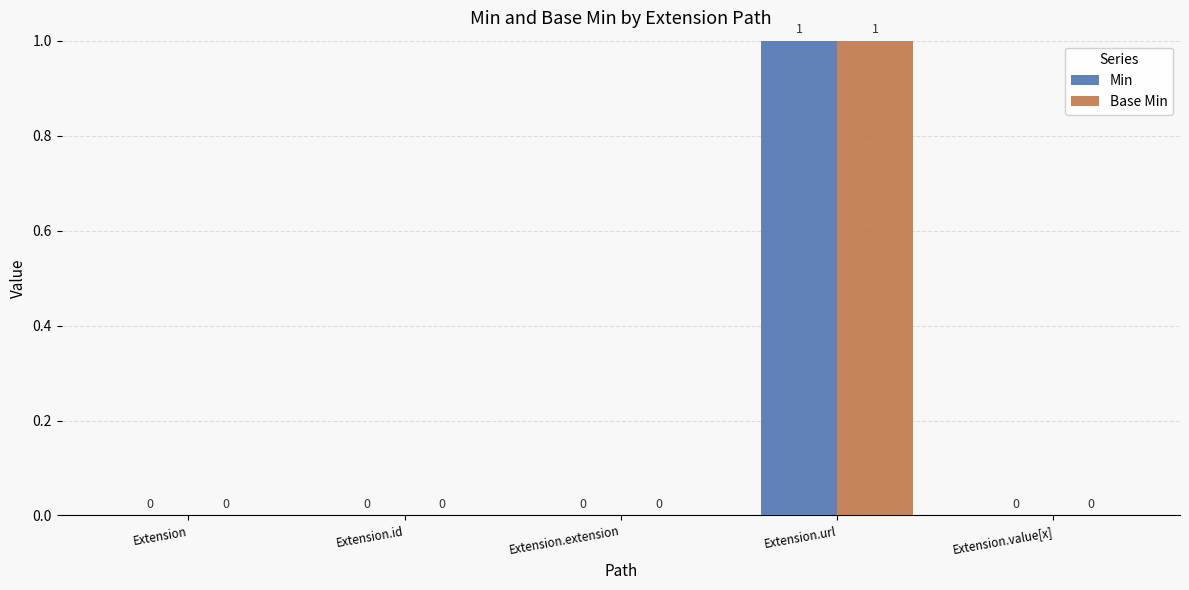

Is the value of Min at Extension.url greater than the value of Base Min at Extension.extension?

Yes